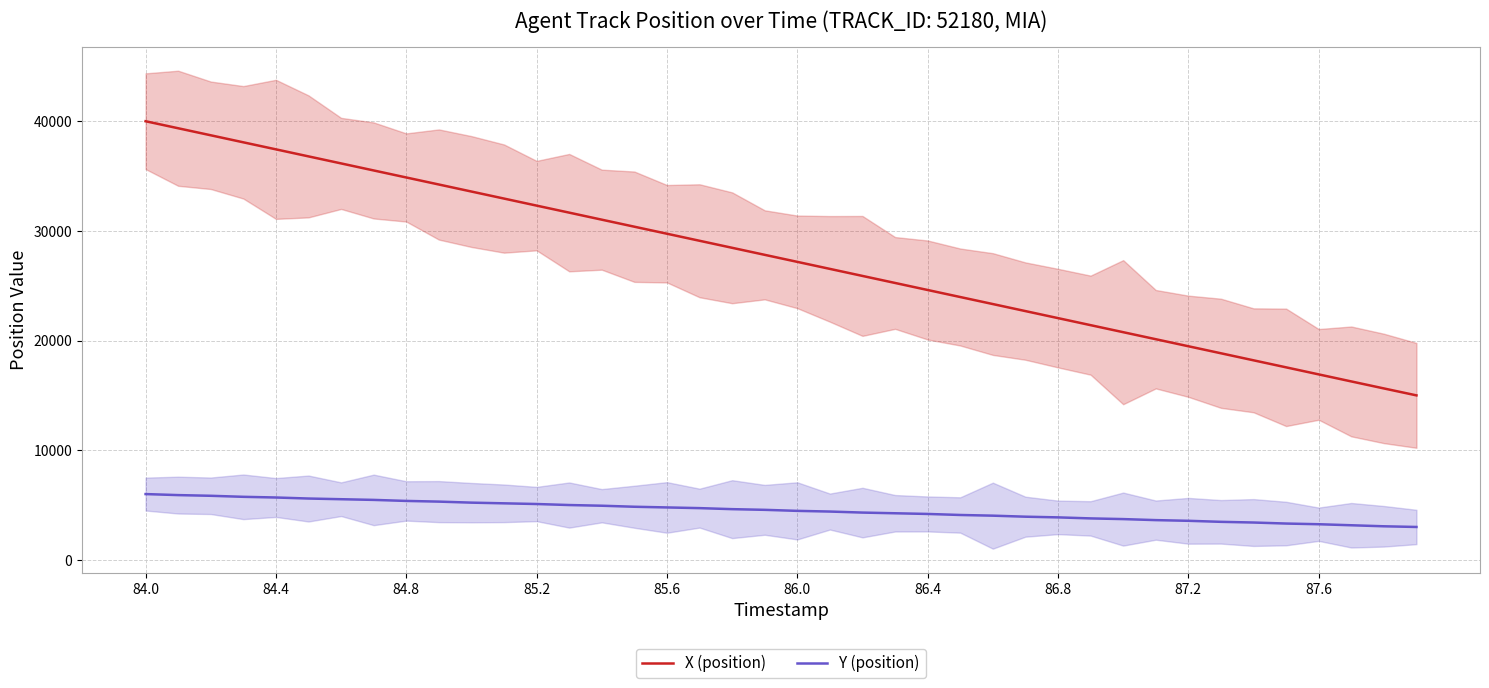

Read the Y (position) value at 84.4.

5687.5